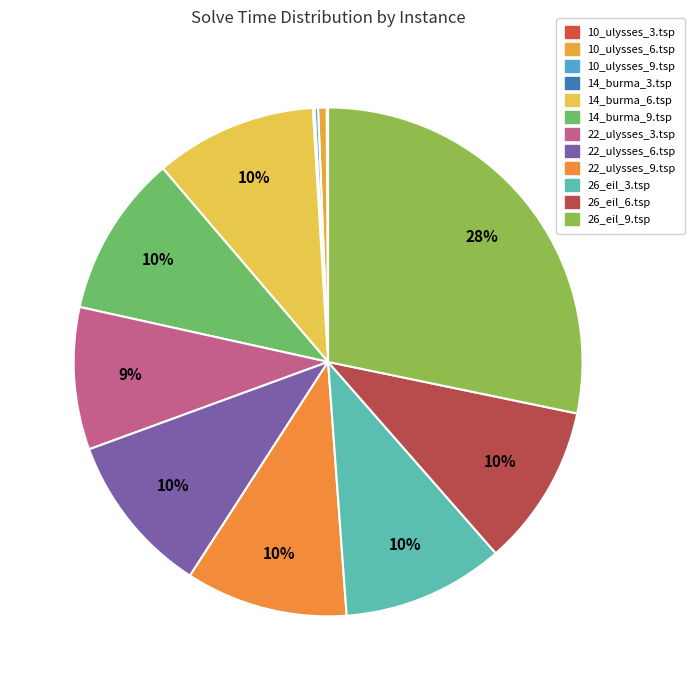

Approximately how many times larger is the value at 14_burma_9.tsp compared to 14_burma_6.tsp?

1.0